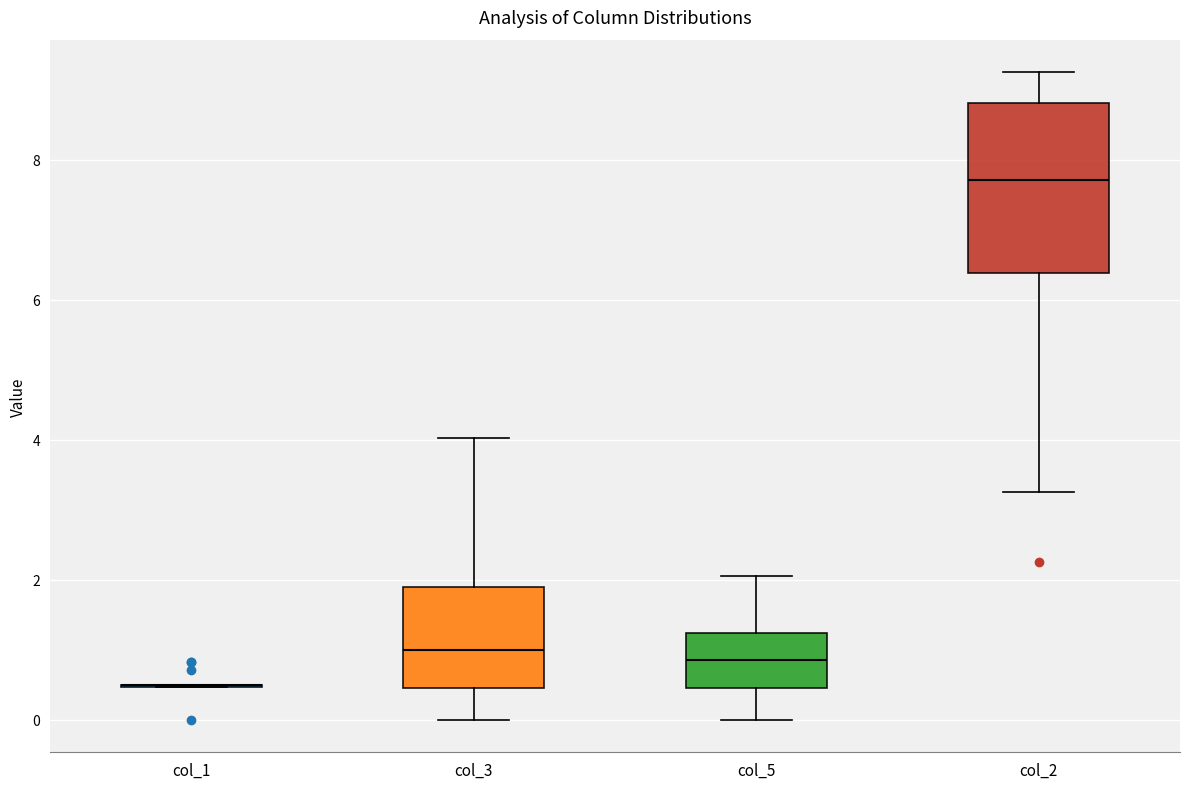

Reading left to right, read every box against the y-axis: the position of its median line, the range the box covers, and the ends of its whiskers. The values are not printed on the chart, so give them approximately, as read against the axis.

col_1: box collapsed to a line at 0.6, whiskers 0.4 to 0.6
col_3: median 1.0, box 0.4 to 1.8, whiskers 0.0 to 4.0
col_5: median 0.8, box 0.4 to 1.2, whiskers 0.0 to 2.0
col_2: median 7.8, box 6.4 to 8.8, whiskers 3.2 to 9.2